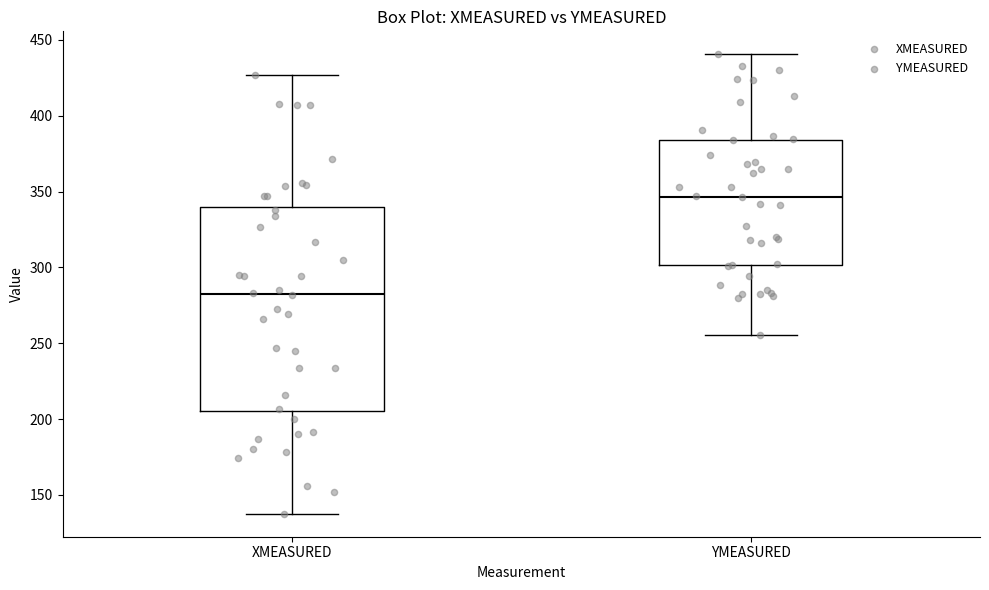

Reading left to right, transcribe this box plot: for each box, give where its median line is, the range the box spans, and where its two whiskers end, as read against the y-axis. The values are not printed on the chart, so give them approximately, as read against the axis.

XMEASURED: median 285, box 205 to 340, whiskers 140 to 425
YMEASURED: median 345, box 300 to 385, whiskers 255 to 440